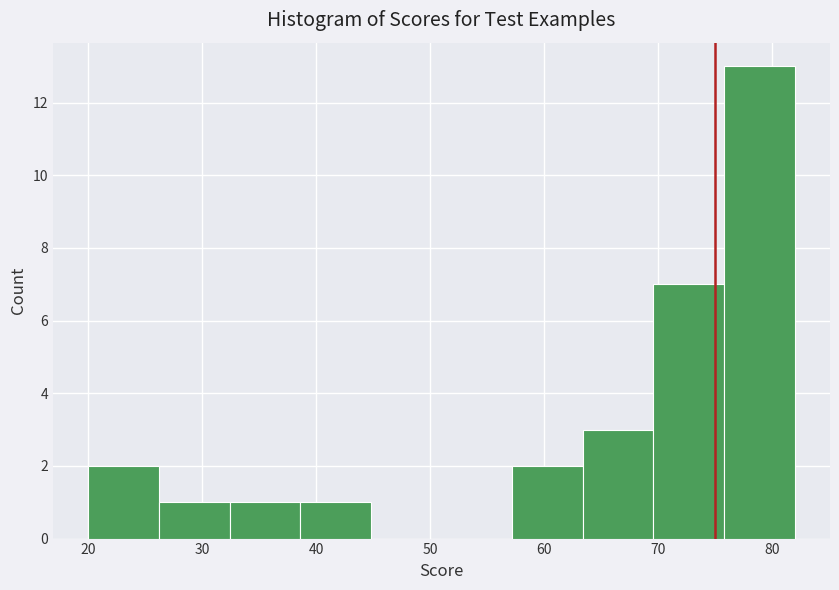

Over which range of the x-axis is the bar tallest?

75.8 to 82.0